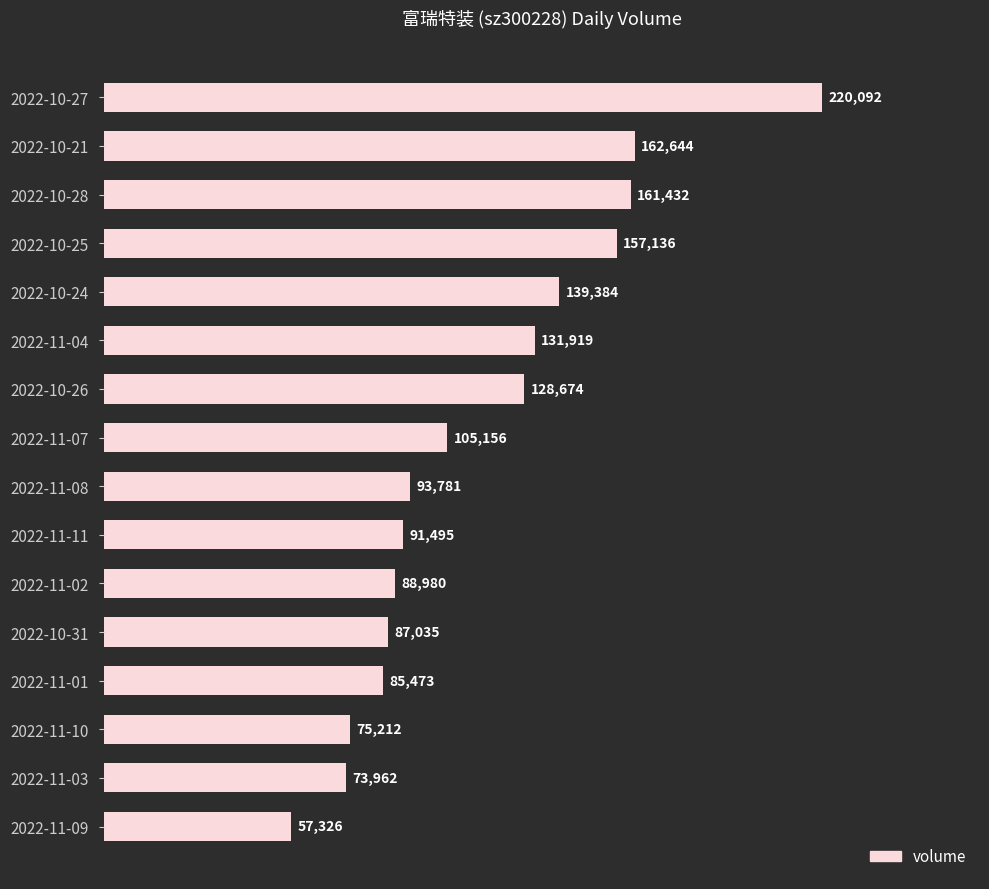

Rank the categories by value from lowest to highest.

2022-11-09, 2022-11-03, 2022-11-10, 2022-11-01, 2022-10-31, 2022-11-02, 2022-11-11, 2022-11-08, 2022-11-07, 2022-10-26, 2022-11-04, 2022-10-24, 2022-10-25, 2022-10-28, 2022-10-21, 2022-10-27